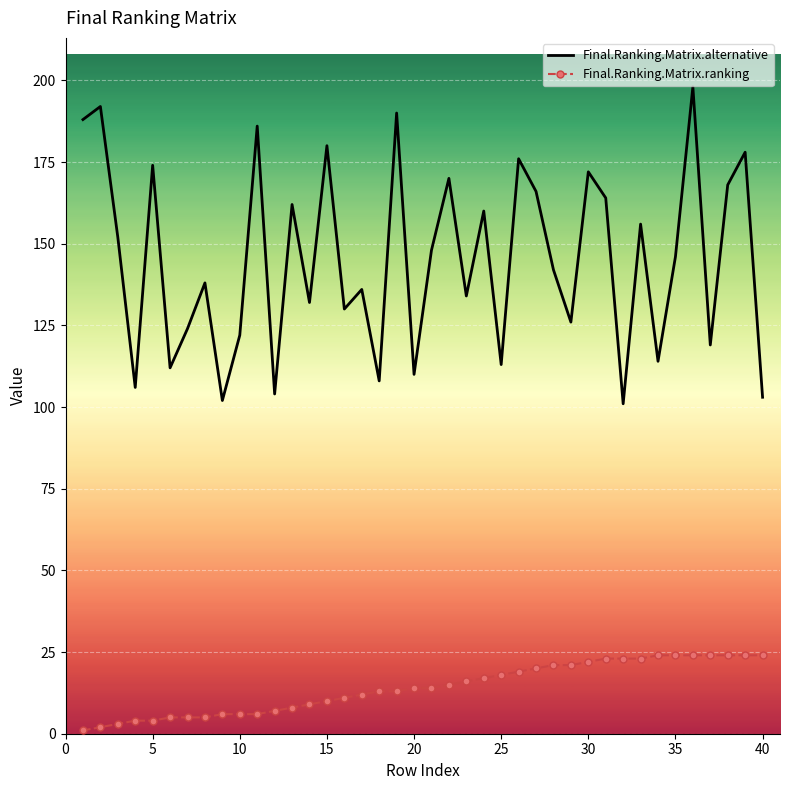

What is the difference between the maximum and minimum values in the Final.Ranking.Matrix.alternative series?

97